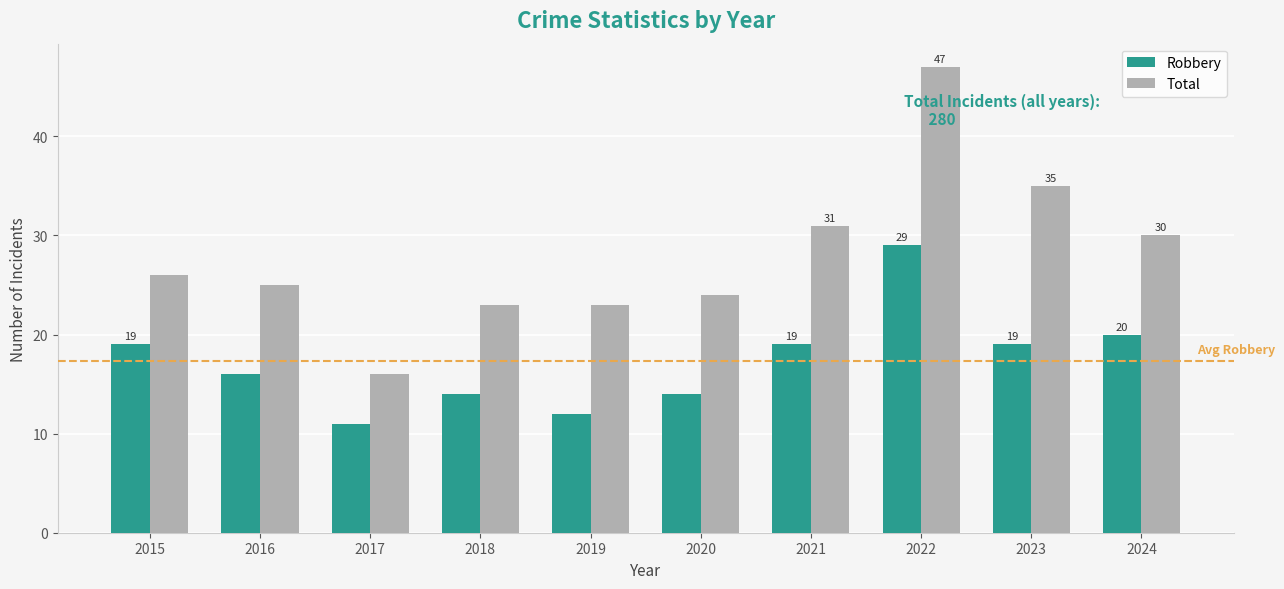

Is the value of Total at 2022 greater than the value of Robbery at 2020?

Yes